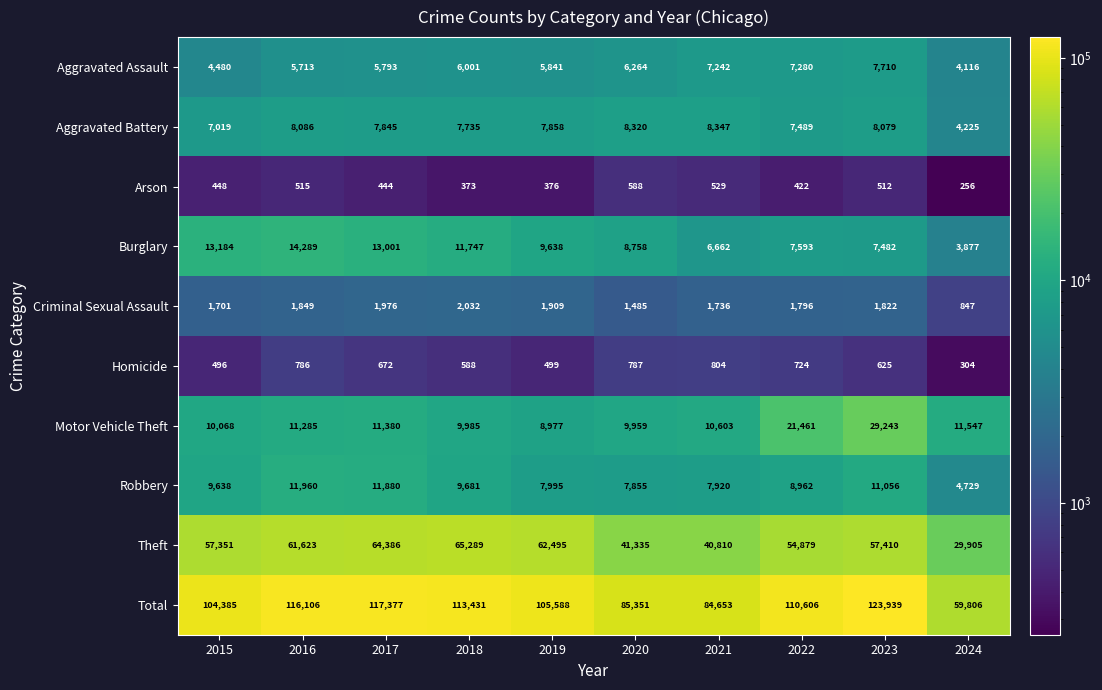

Which category has the lowest value across all series?

2024